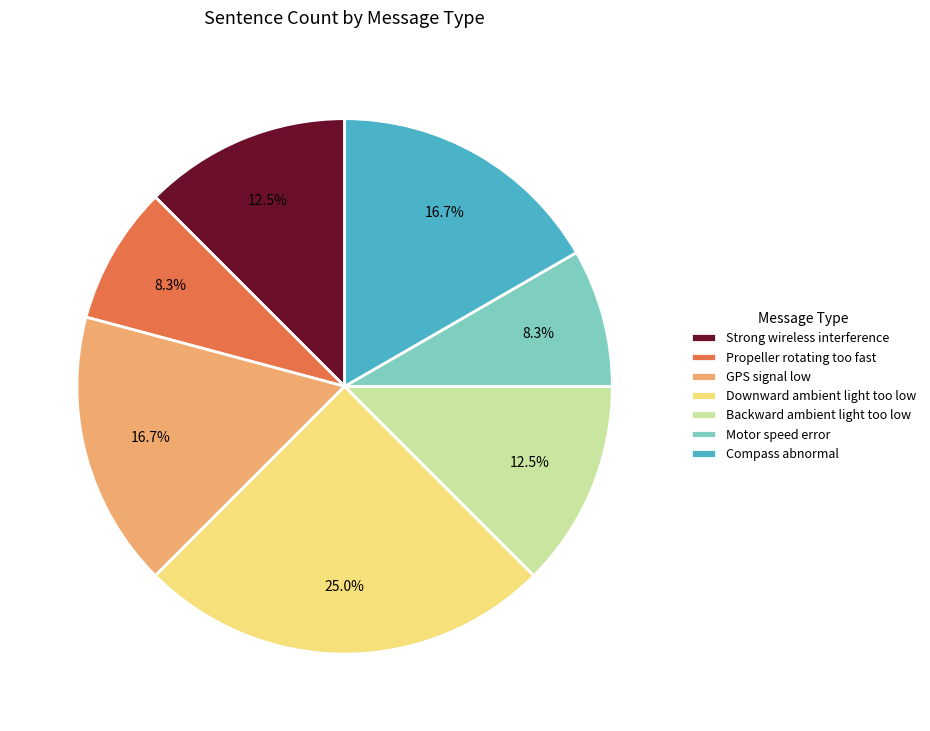

Is the sum of Motor speed error and Propeller rotating too fast greater than half?

No